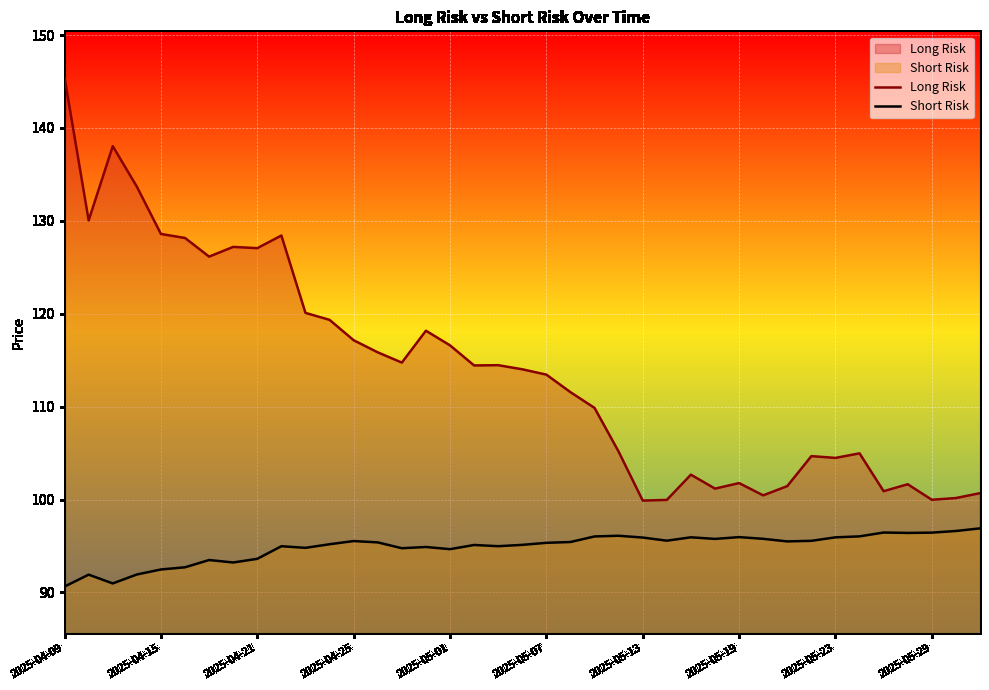

Which series has the largest total across all categories?

Long Risk